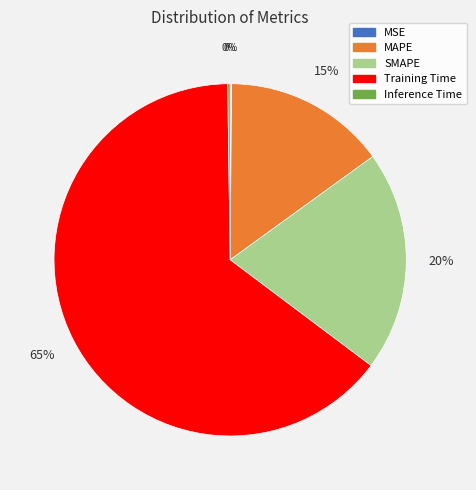

To the nearest percent, what portion does MAPE represent?

15%